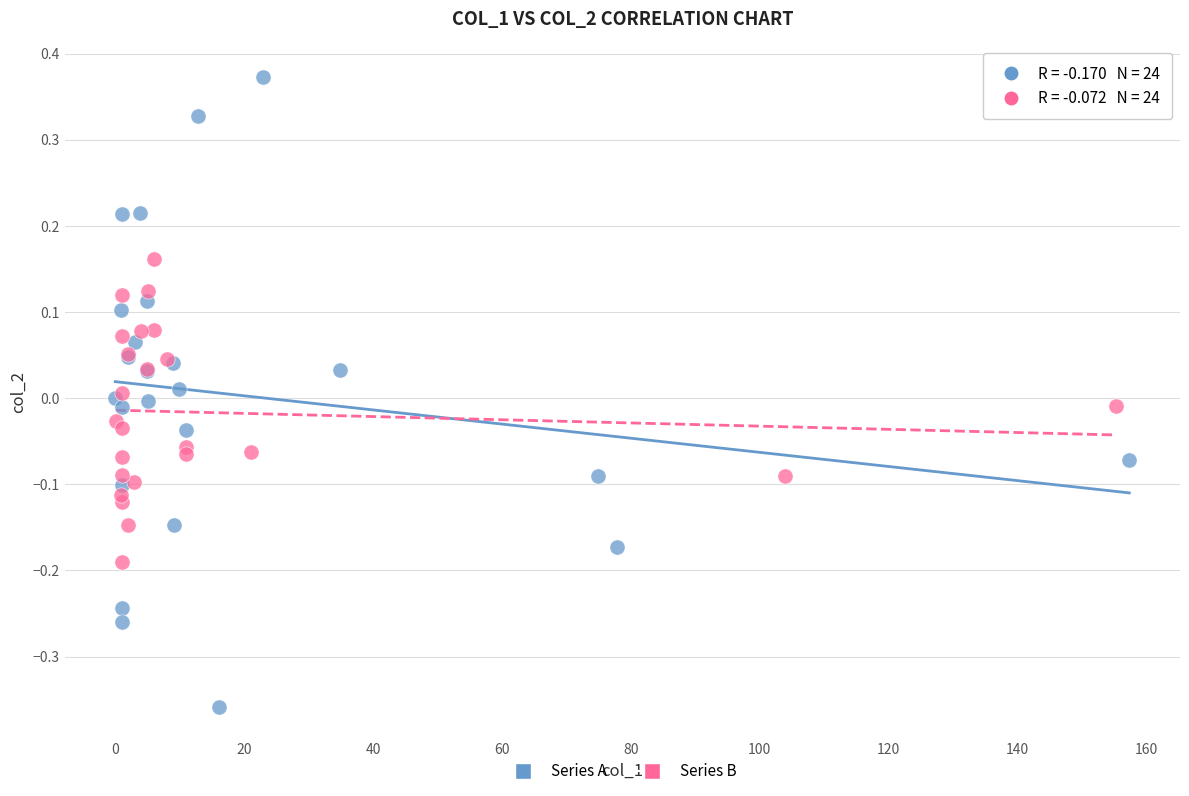

What are all the series names shown in the legend?

Series A, Series B